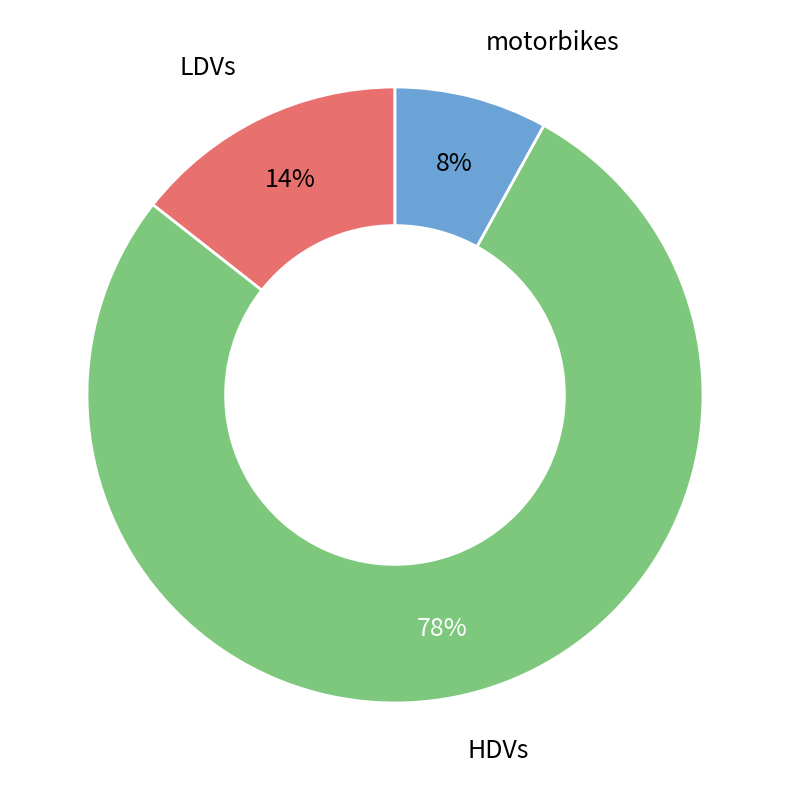

How many segments does this pie chart have?

3